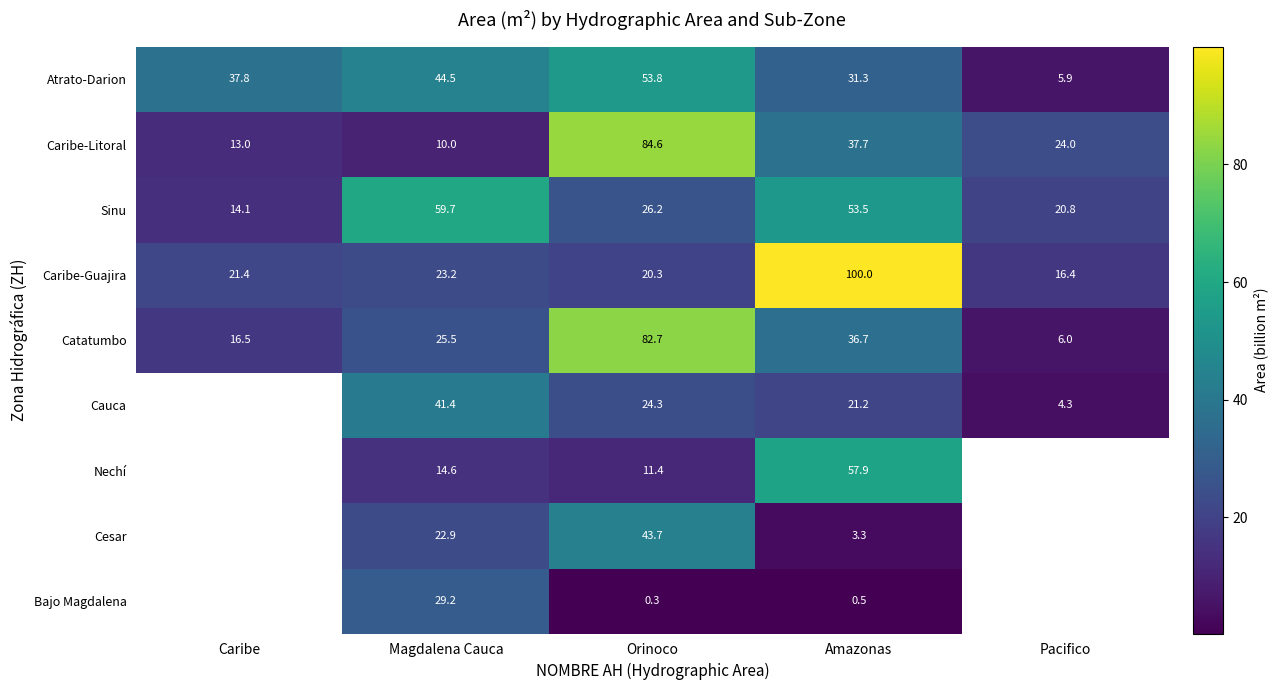

Rank the series at Magdalena Cauca from lowest to highest value.

Caribe-Litoral, Nechí, Cesar, Caribe-Guajira, Catatumbo, Bajo Magdalena, Cauca, Atrato-Darion, Sinu